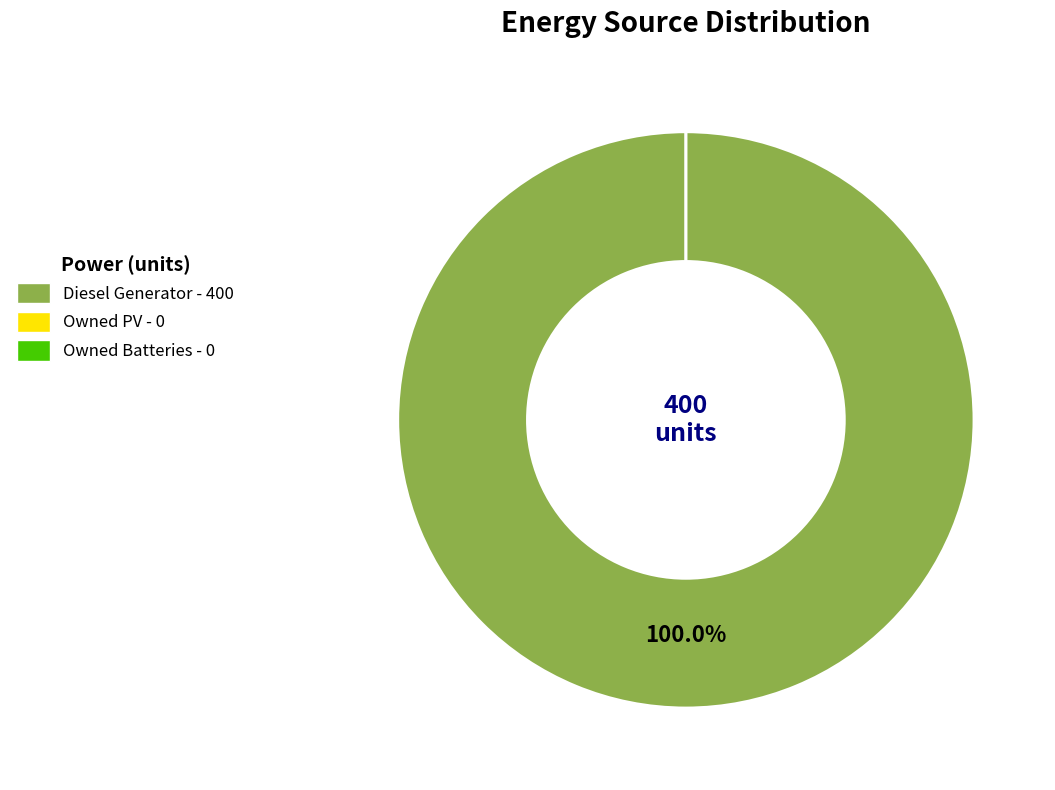

Does Diesel Generator account for over 50% of the chart?

Yes